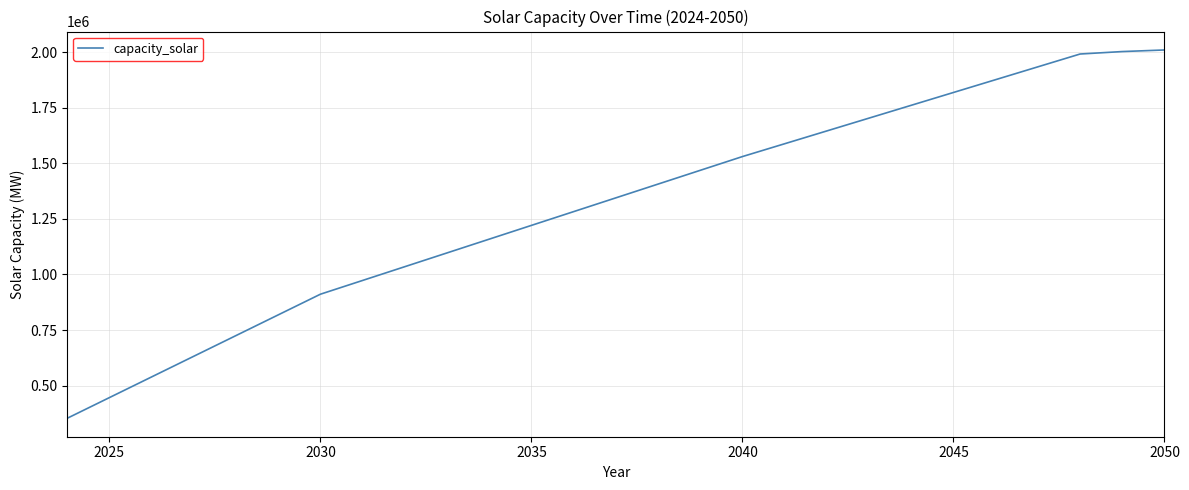

What is the difference between the maximum and minimum values?

1656667.1